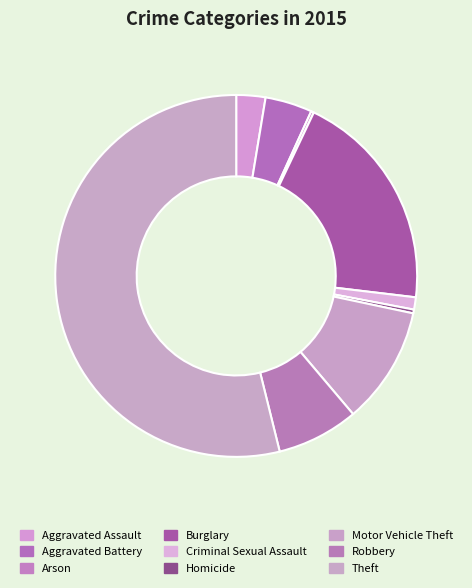

Count the number of slices in the pie.

9